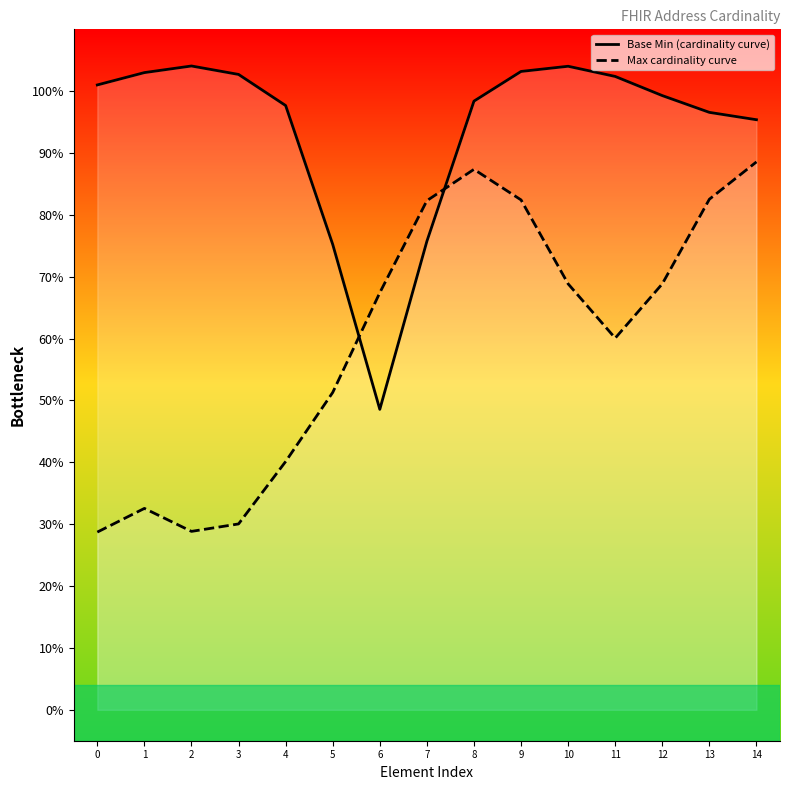

True or false: Base Min (cardinality curve) has more than 1 interior local peaks.

True